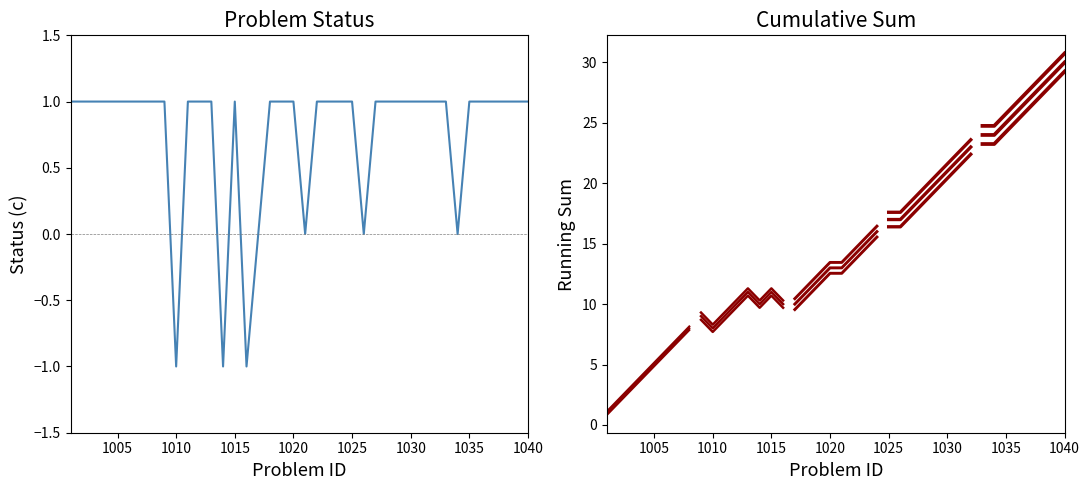

Which category has the lowest value across all series?

1010